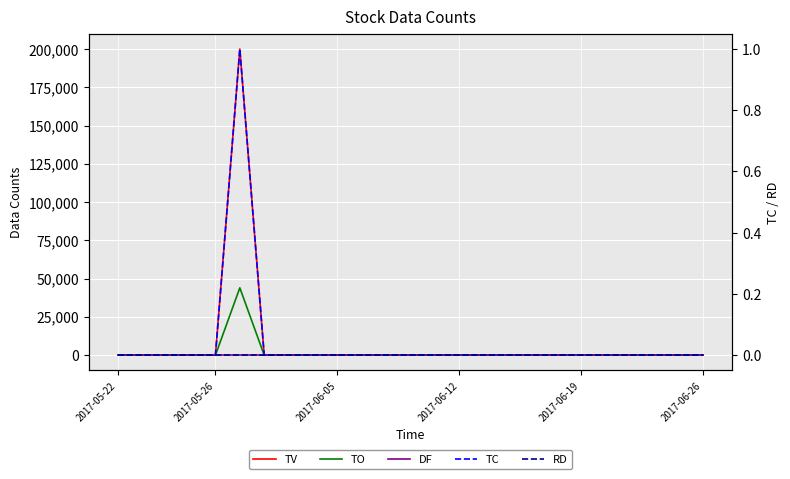

How many lines are shown in the chart?

5